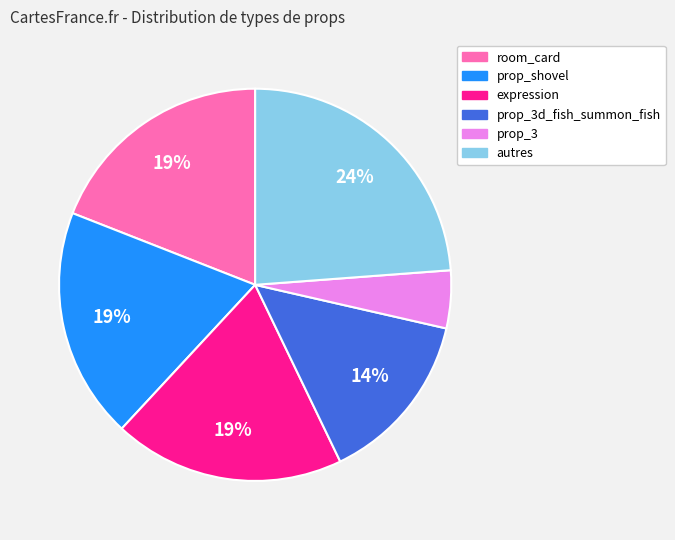

How many slices are in this pie chart?

6